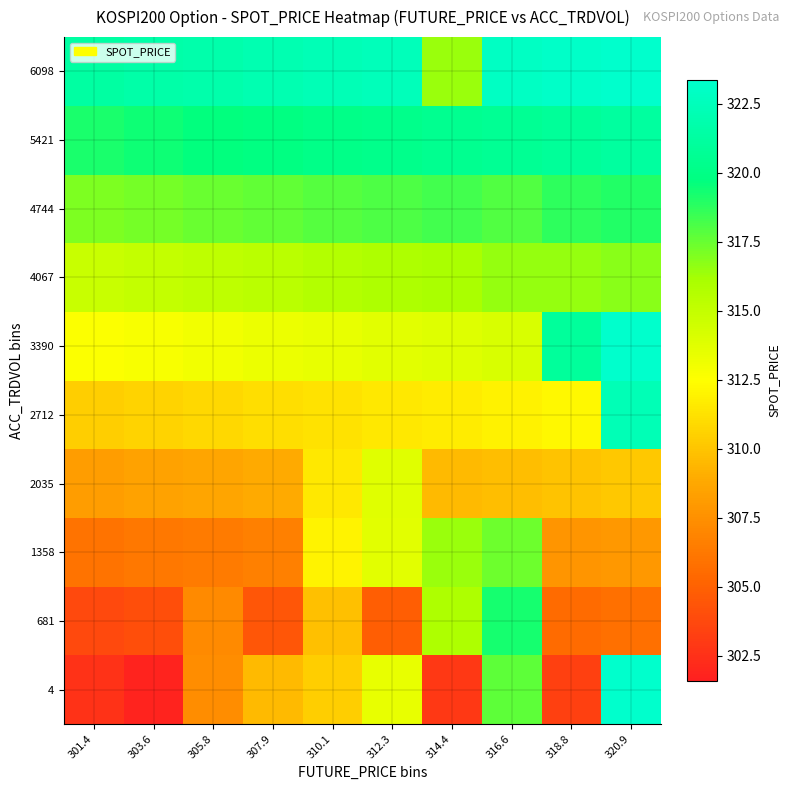

What is the spread (max minus min) of values at 316.6?

13.2